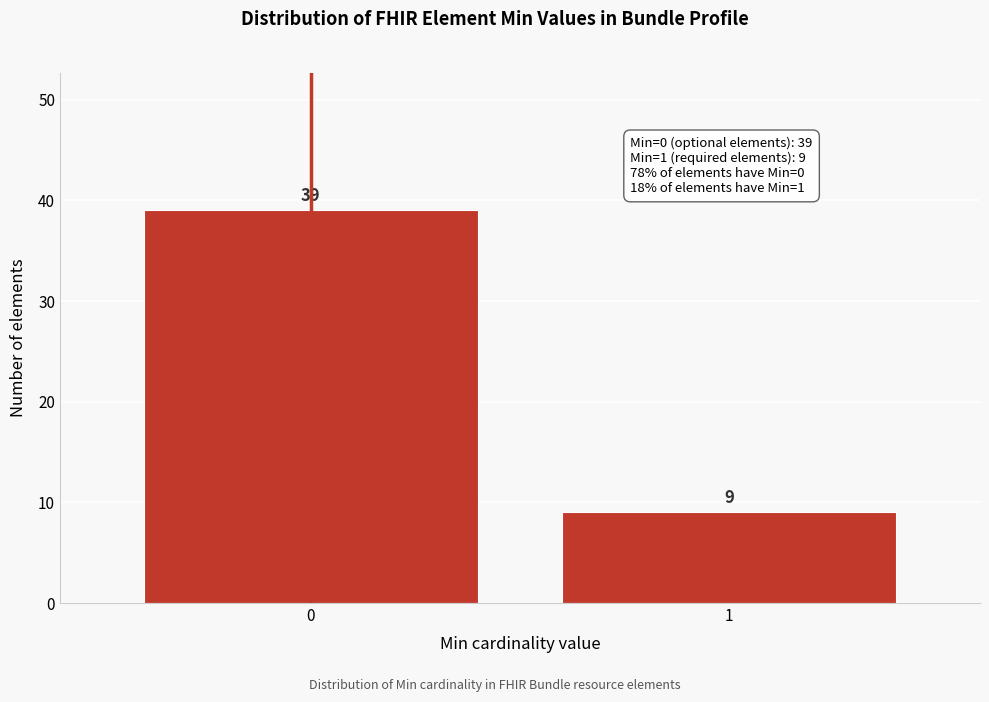

Reading left to right, list all the values displayed in this chart.

0=39	1=9